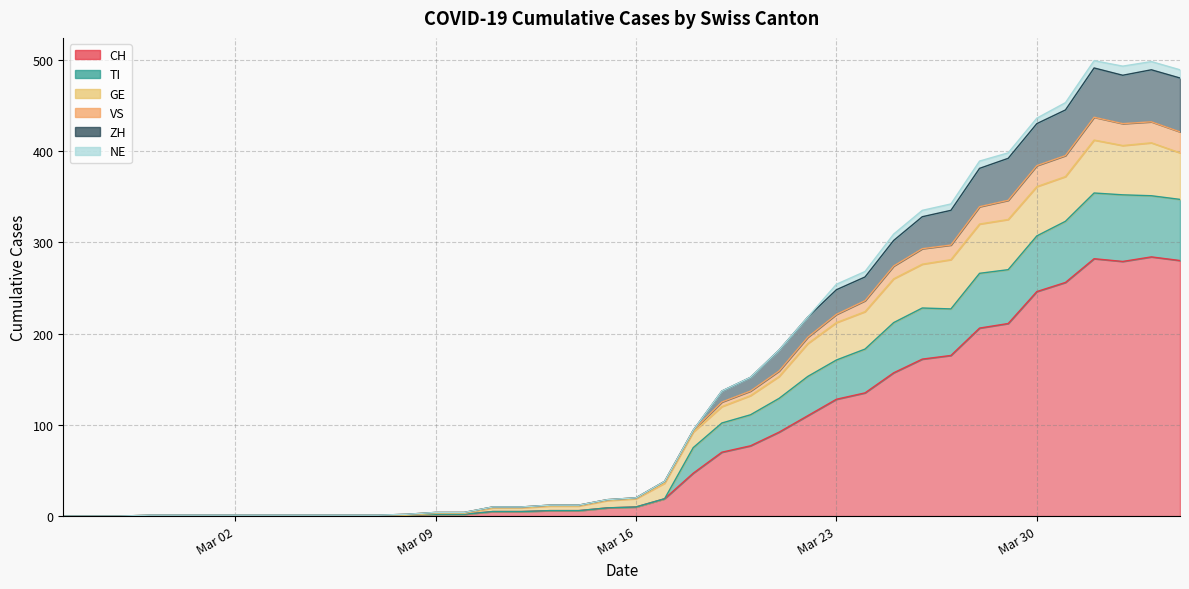

True or false: TI and VS cross at least once.

False